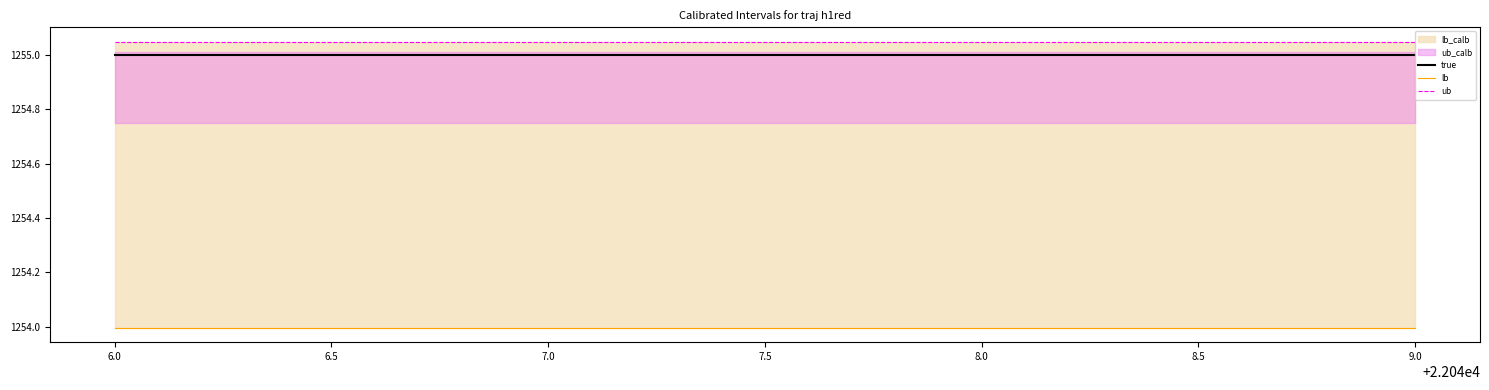

At how many categories does at least one series exceed 1254?

4